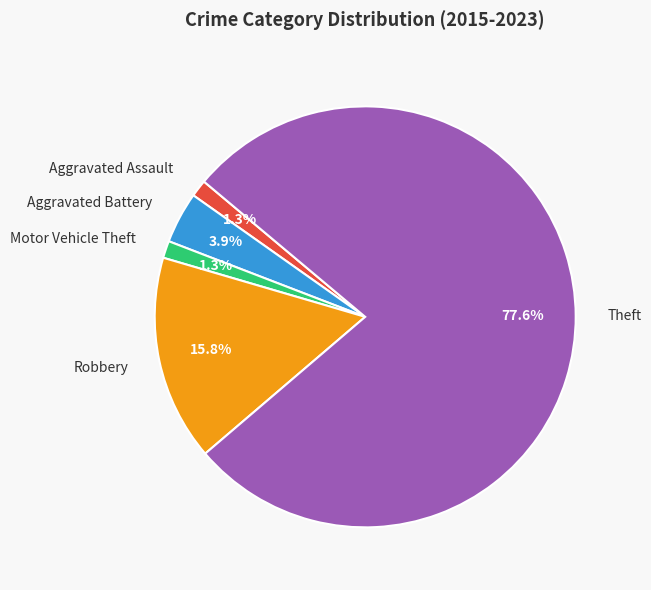

Which slice is the largest?

Theft